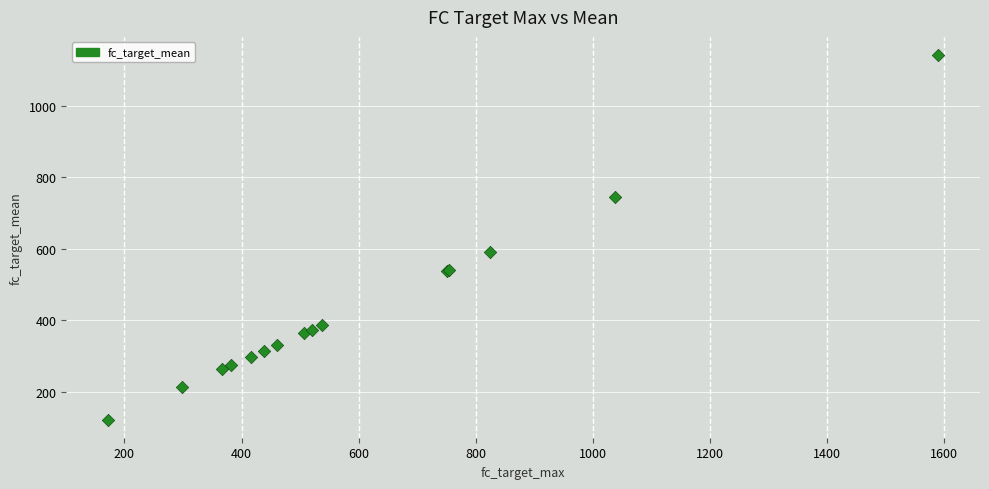

What Y value in the scatter plot is closest to 632?

592.1